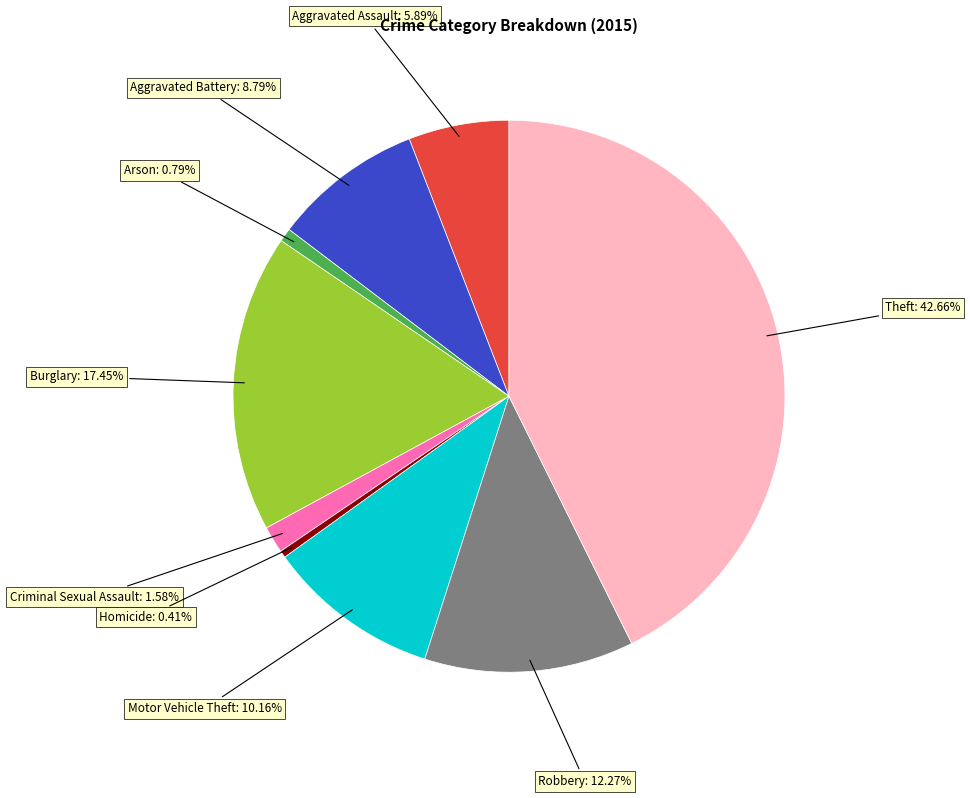

Is there a majority slice in this chart?

No